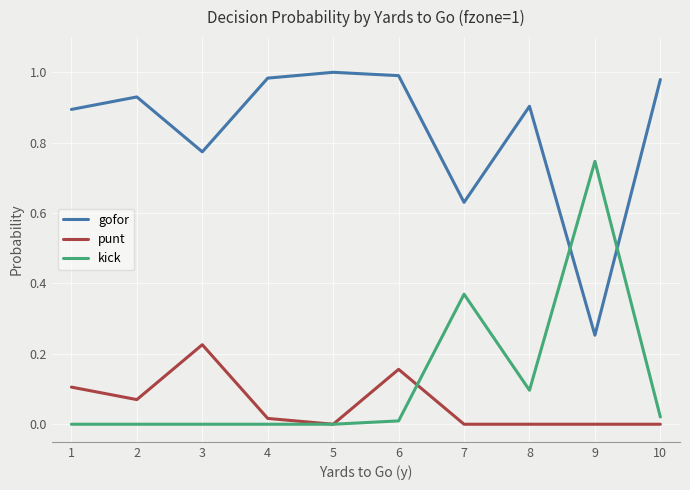

Rank the series at 4 from lowest to highest value.

kick, punt, gofor